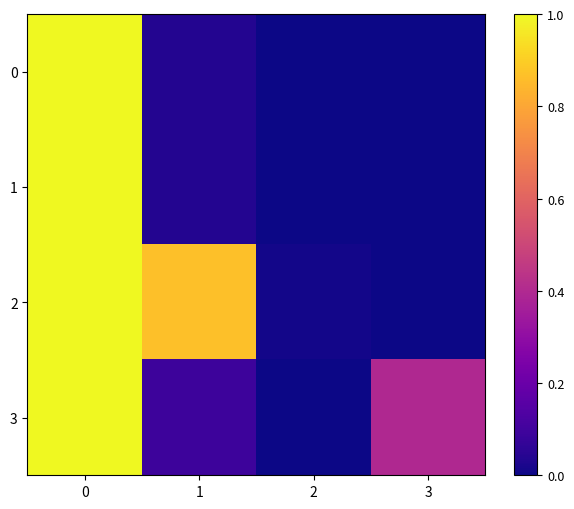

Reading right to left, extract all data points from this chart.

0: 3=0.0	2=0.0	1=0.0	0=1.0
1: 3=0.0	2=0.0	1=0.0	0=1.0
2: 3=0.0	2=0.0	1=0.9	0=1.0
3: 3=0.4	2=0.0	1=0.1	0=1.0